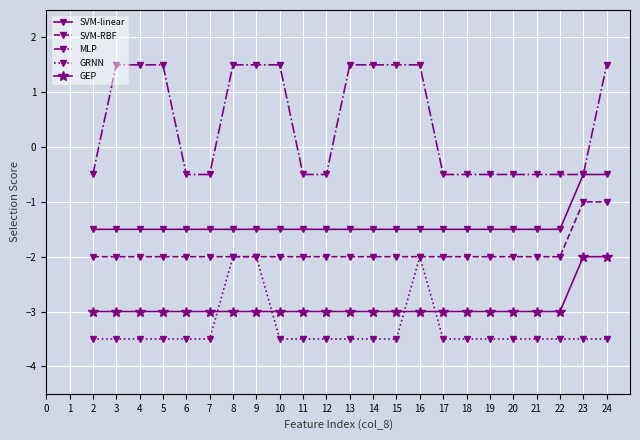

What is the minimum value shown in the chart?

-3.5